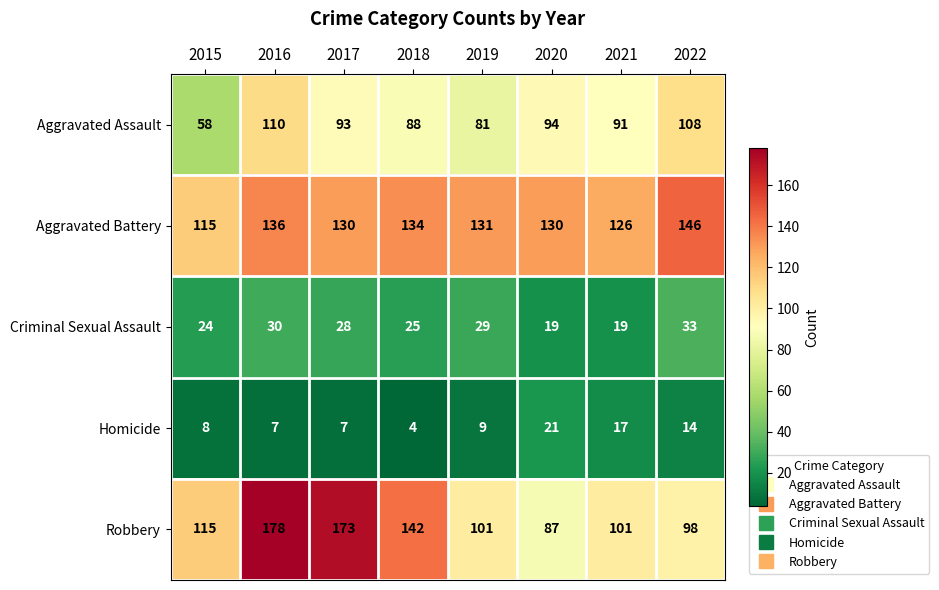

List the series in order of their peak value, highest first.

Robbery, Aggravated Battery, Aggravated Assault, Criminal Sexual Assault, Homicide